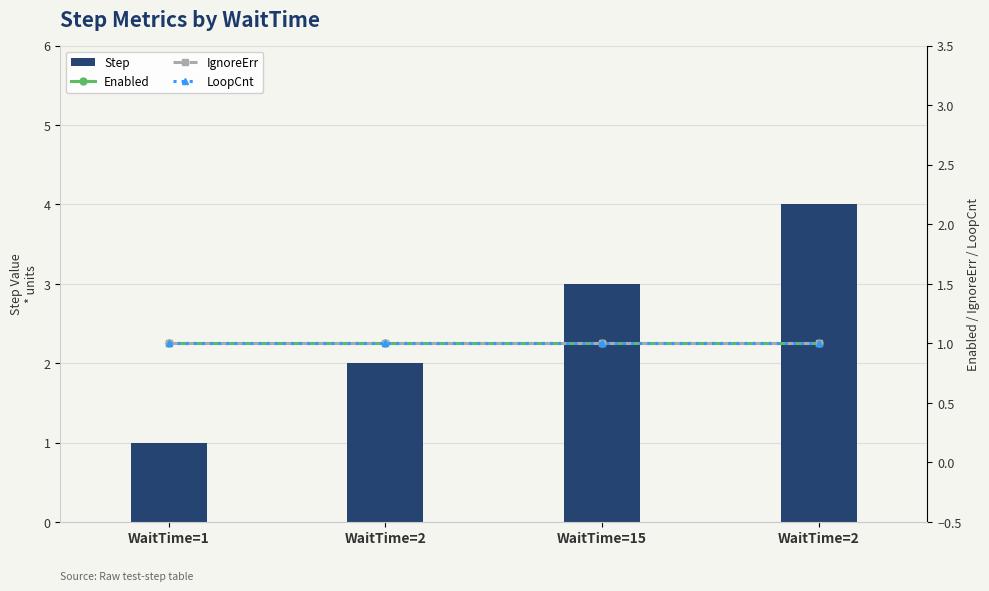

What is the approximate value of IgnoreErr at WaitTime=1?

1